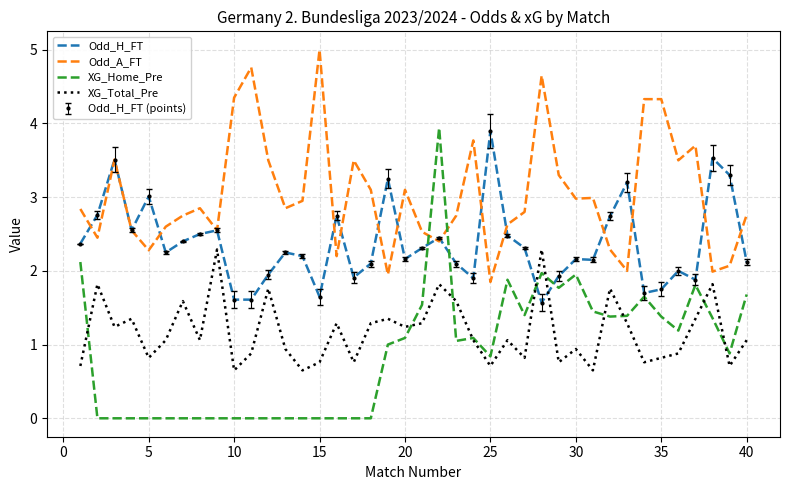

Which series ends up on top after the final intersection of Odd_A_FT and Odd_H_FT?

Odd_A_FT